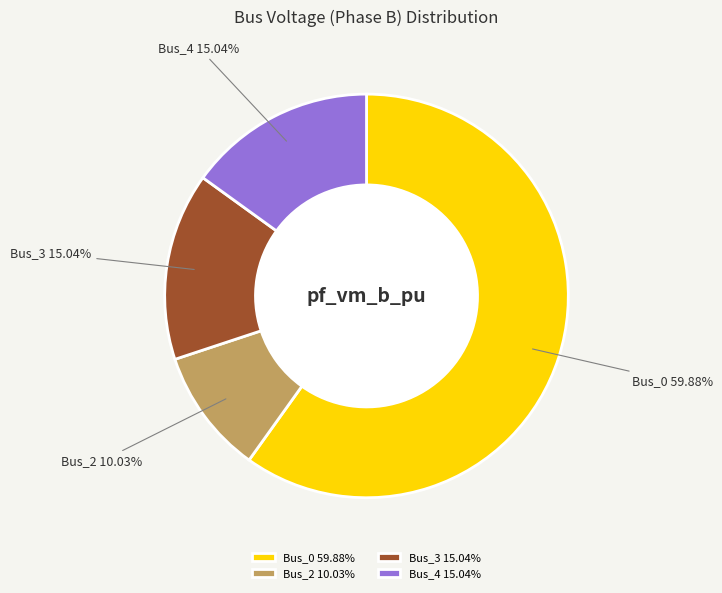

Which category has the smallest portion of the pie?

Bus_2 10.03%